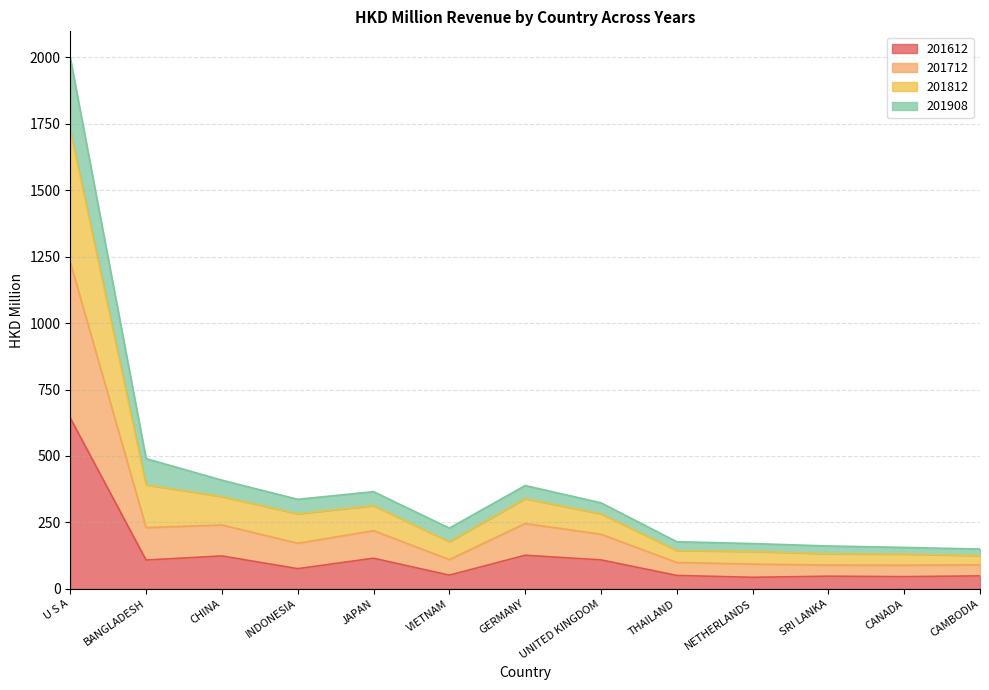

At which category is the sum across all series the highest?

U S A